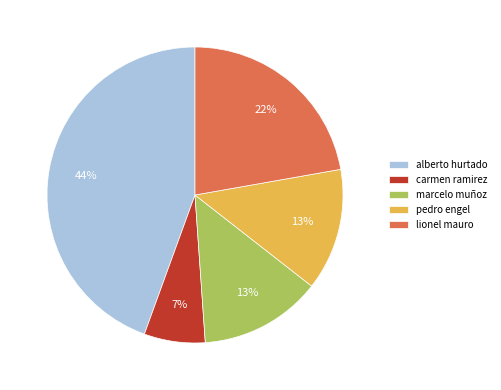

What is the ratio of the value at marcelo muñoz to the value at pedro engel?

1.0